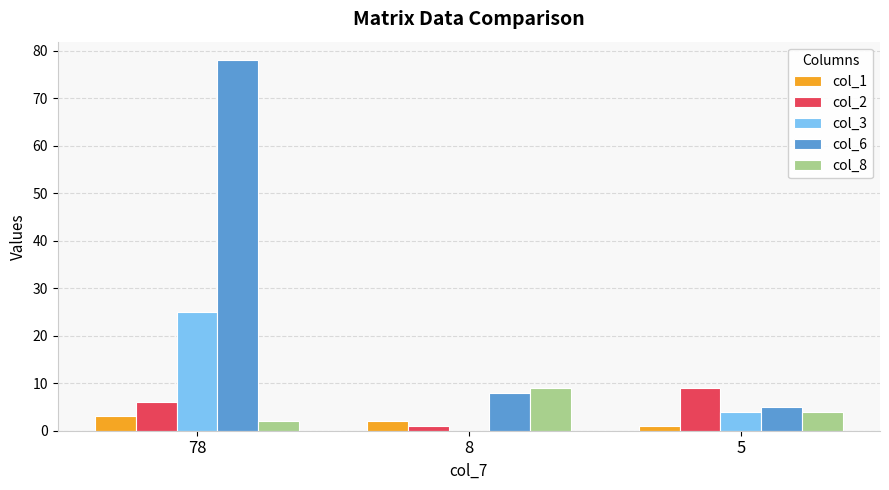

The col_8 series shows 4 at 5. True or false?

True